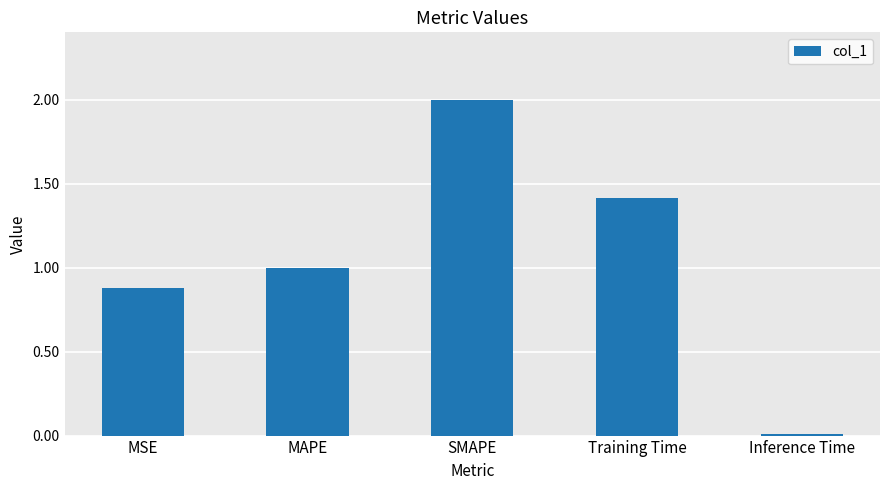

What is the approximate value at MAPE?

1.0